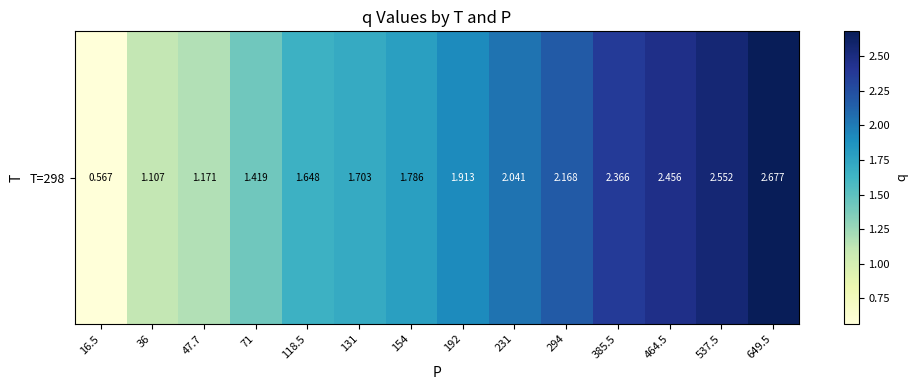

Reading left to right, list all the values displayed in this chart.

0.6	1.1	1.2	1.4	1.6	1.7	1.8	1.9	2.0	2.2	2.4	2.5	2.6	2.7